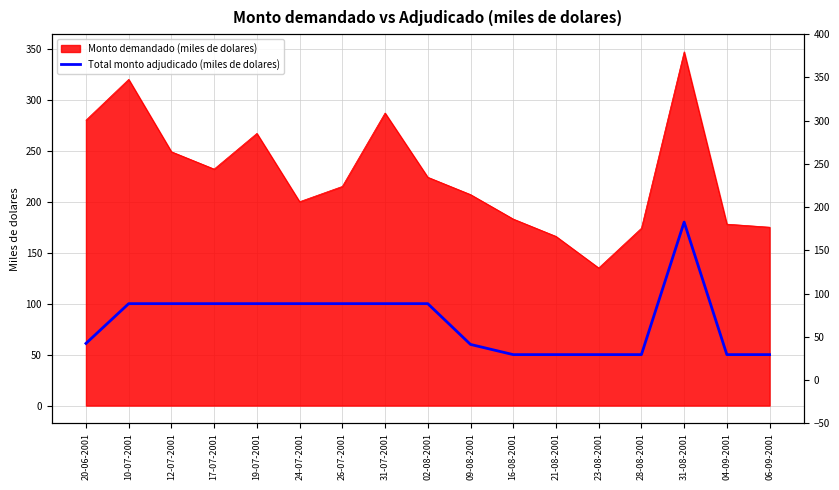

The chart shows a value of 166 at 12-07-2001. True or false?

False